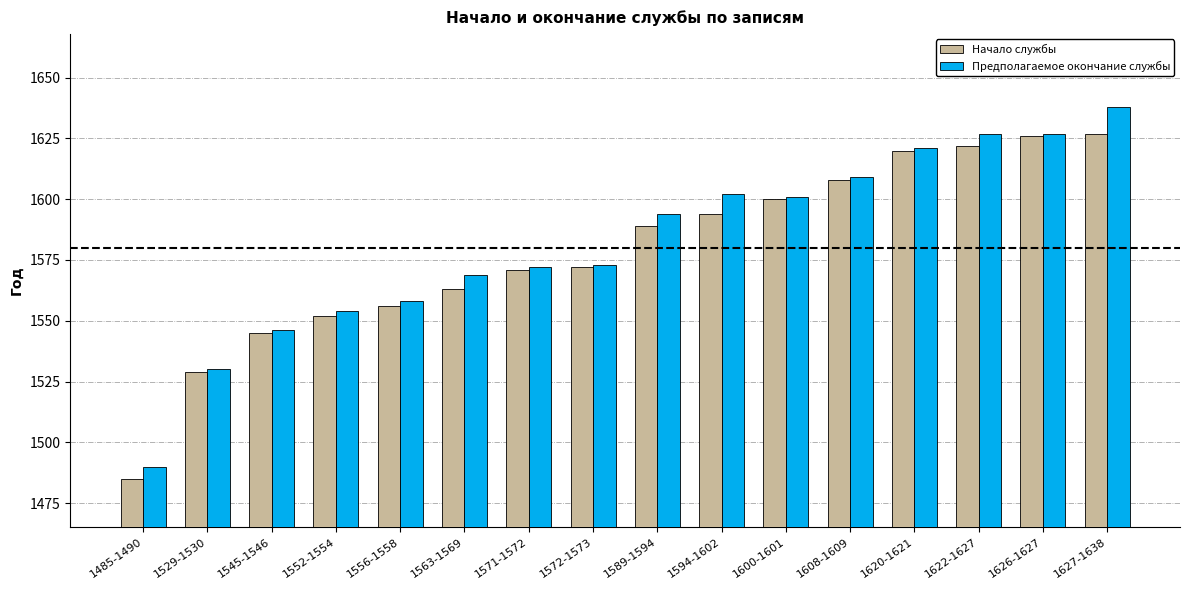

What is the difference between the second highest and second lowest values in the Начало службы series?

97